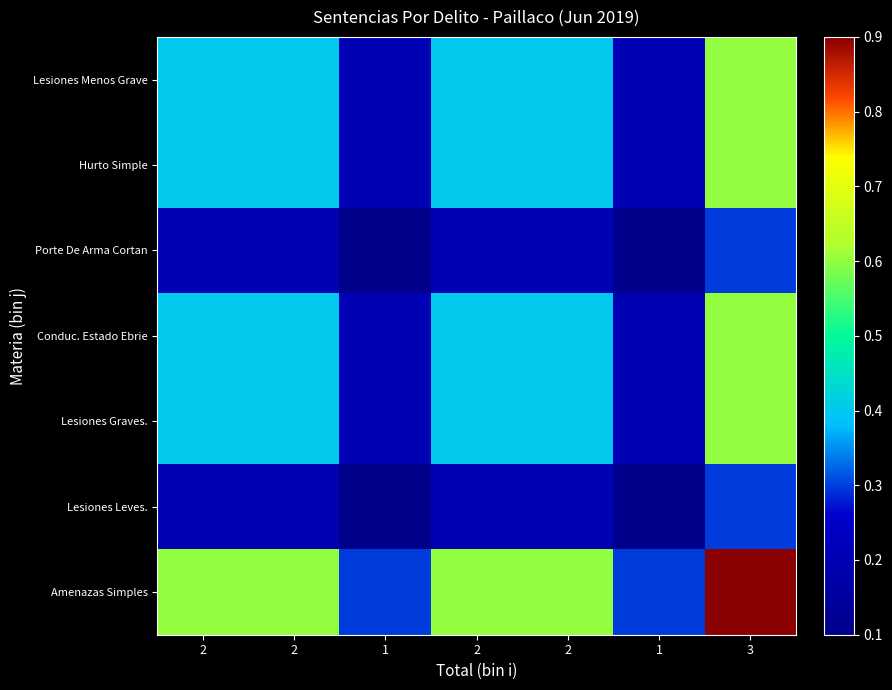

Between 1 and 3, which series saw the biggest shift?

Amenazas Simples